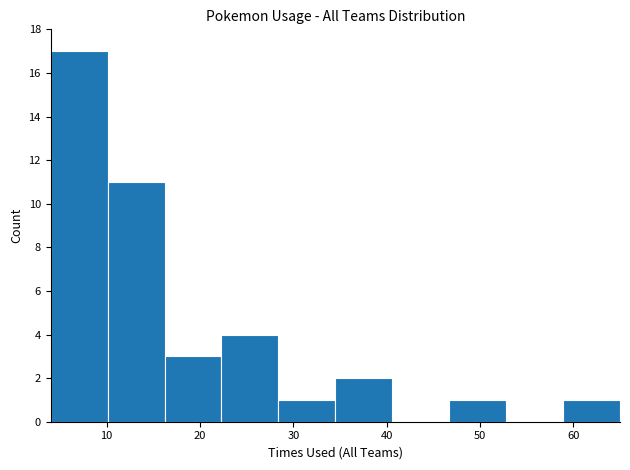

Reading left to right, transcribe this chart: for each bar, give the range it covers on the x-axis and its height. Neither the bar edges nor the heights are printed on the chart, so give them approximately, as read against the axes.

4.0 to 10.1: 17
10.1 to 16.2: 11
16.2 to 22.3: 3
22.3 to 28.4: 4
28.4 to 34.5: 1
34.5 to 40.6: 2
40.6 to 46.7: 0
46.7 to 52.8: 1
52.8 to 58.9: 0
58.9 to 65.0: 1